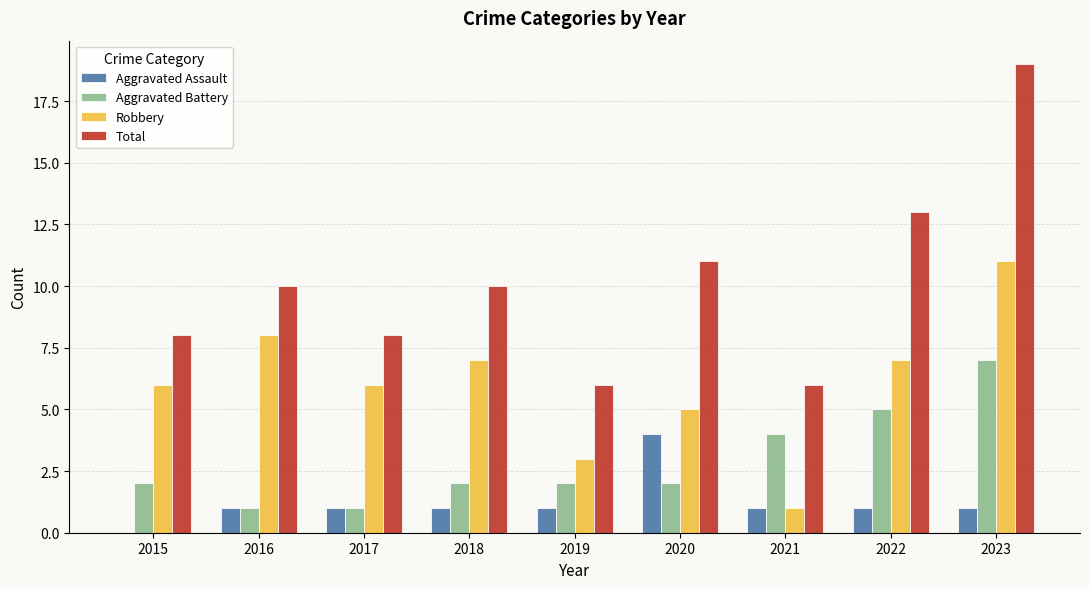

What is the highest value of the Aggravated Assault series?

4